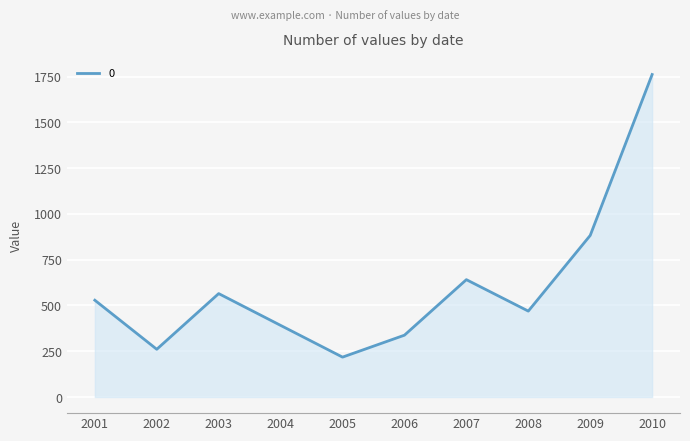

Rank the categories by value from lowest to highest.

2005, 2002, 2006, 2004, 2008, 2001, 2003, 2007, 2009, 2010